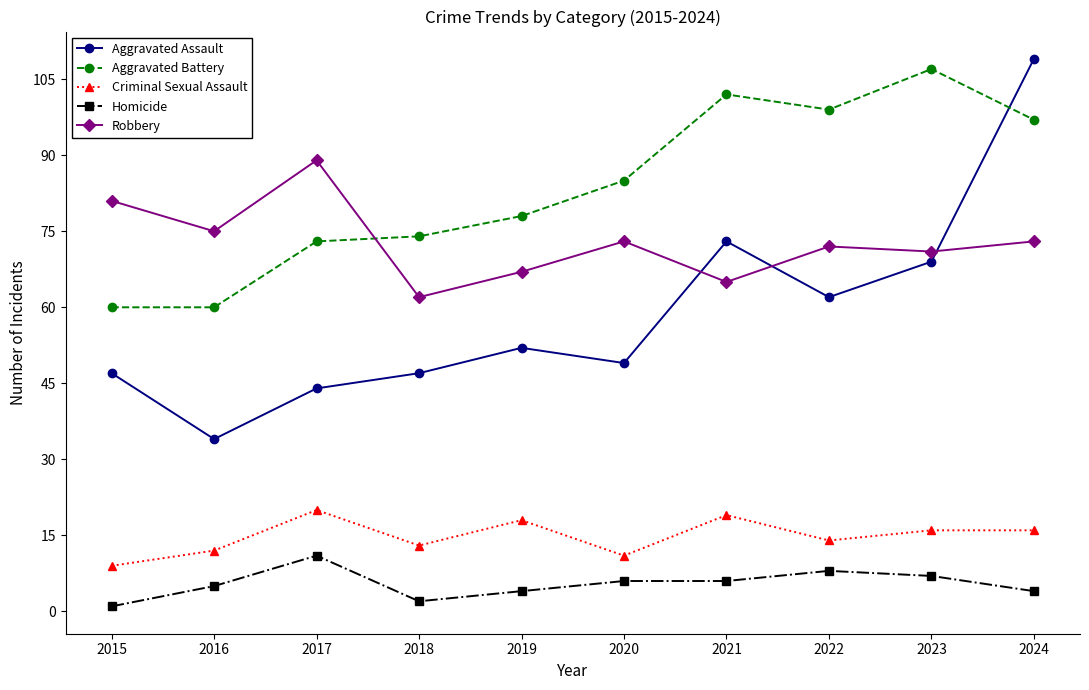

Reading right to left, what are all the values shown in this chart?

Aggravated Assault: 2024=109	2023=69	2022=62	2021=73	2020=49	2019=52	2018=47	2017=44	2016=34	2015=47
Aggravated Battery: 2024=97	2023=107	2022=99	2021=102	2020=85	2019=78	2018=74	2017=73	2016=60	2015=60
Criminal Sexual Assault: 2024=16	2023=16	2022=14	2021=19	2020=11	2019=18	2018=13	2017=20	2016=12	2015=9
Homicide: 2024=4	2023=7	2022=8	2021=6	2020=6	2019=4	2018=2	2017=11	2016=5	2015=1
Robbery: 2024=73	2023=71	2022=72	2021=65	2020=73	2019=67	2018=62	2017=89	2016=75	2015=81